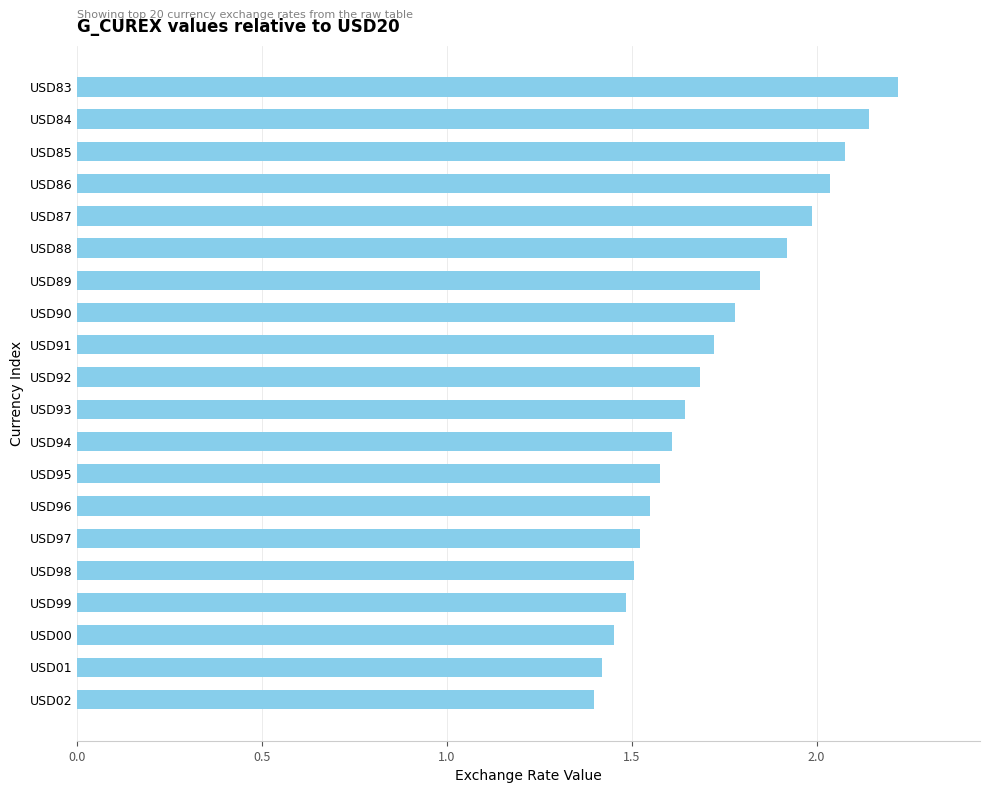

How many bars are there in total?

20